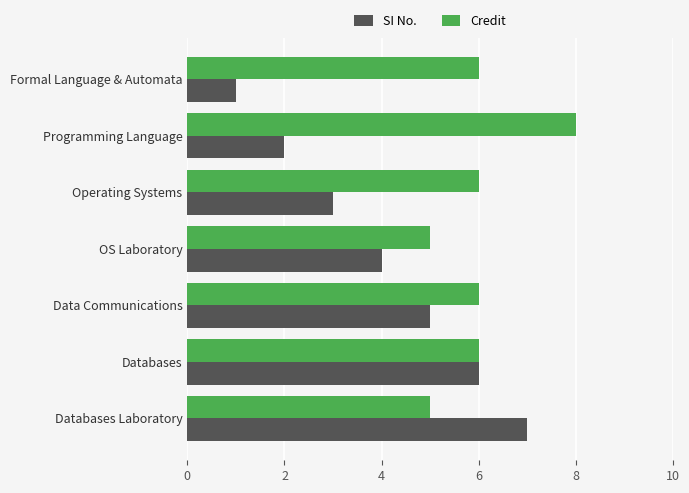

Which series has the largest range (max minus min)?

SI No.